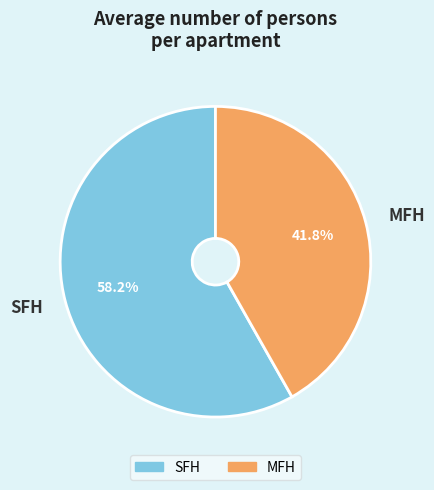

To the nearest percent, what portion does SFH represent?

58%